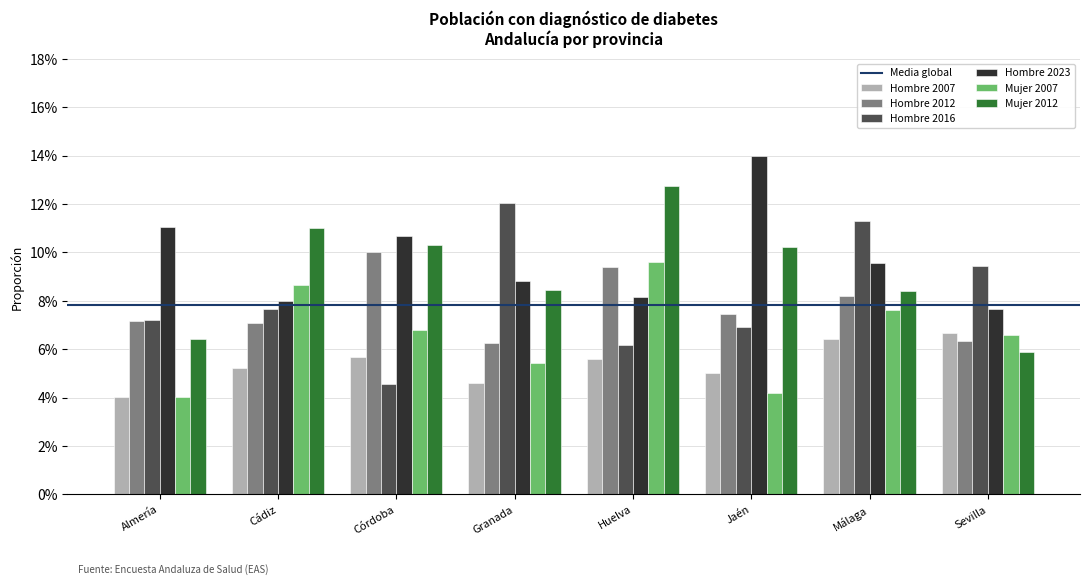

Reading left to right, transcribe all the data shown in this chart.

Hombre 2007: 0.0	0.1	0.1	0.0	0.1	0.1	0.1	0.1
Hombre 2012: 0.1	0.1	0.1	0.1	0.1	0.1	0.1	0.1
Hombre 2016: 0.1	0.1	0.0	0.1	0.1	0.1	0.1	0.1
Hombre 2023: 0.1	0.1	0.1	0.1	0.1	0.1	0.1	0.1
Mujer 2007: 0.0	0.1	0.1	0.1	0.1	0.0	0.1	0.1
Mujer 2012: 0.1	0.1	0.1	0.1	0.1	0.1	0.1	0.1